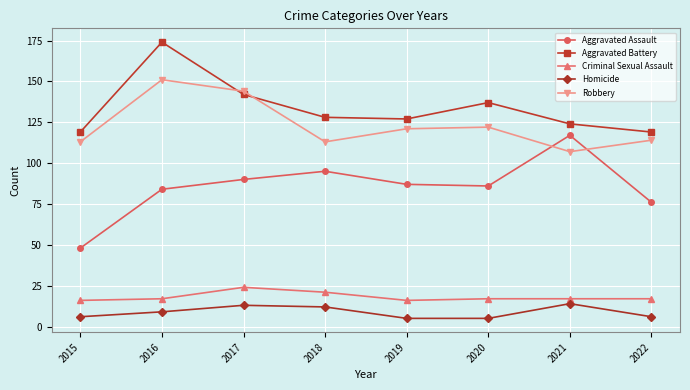

Which series changed the most between 2015 and 2018?

Aggravated Assault